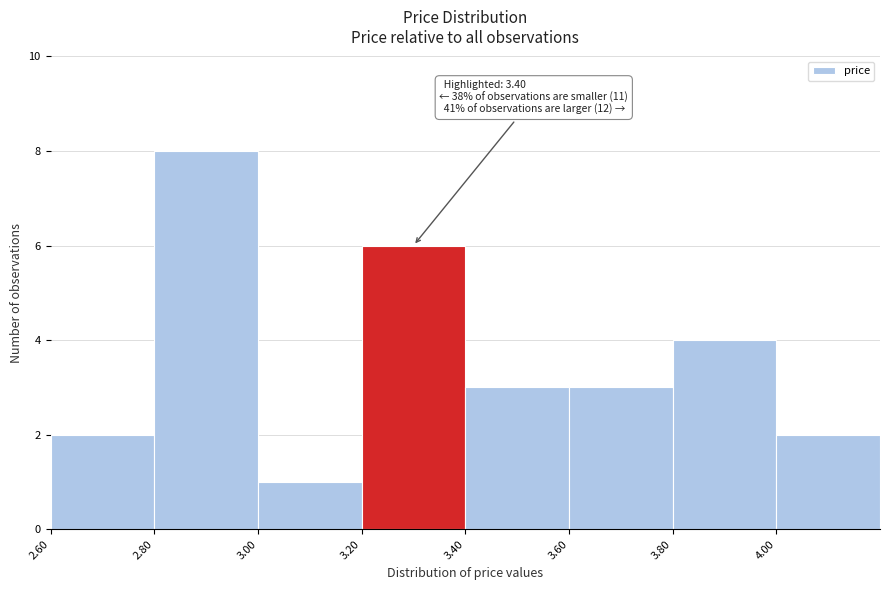

Over which range of the x-axis is the bar tallest?

2.8 to 3.0